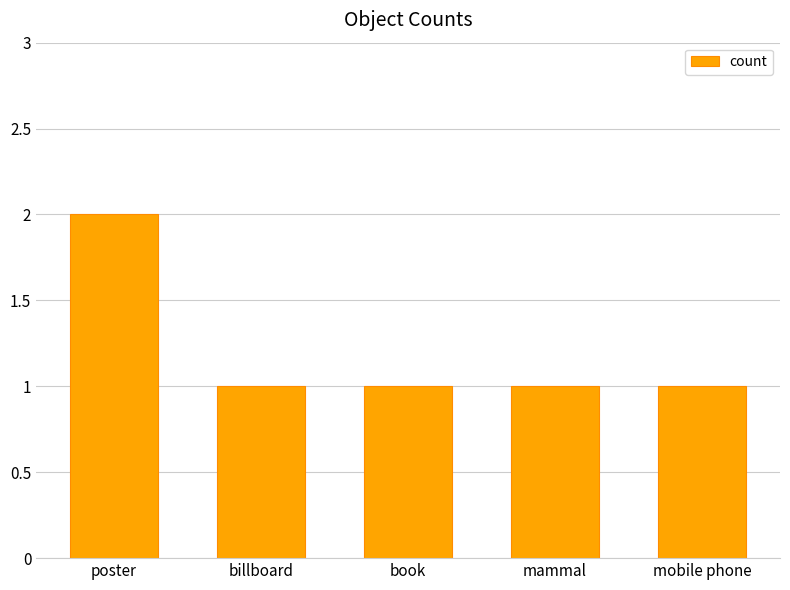

The chart shows a value of 1 at mobile phone. True or false?

True